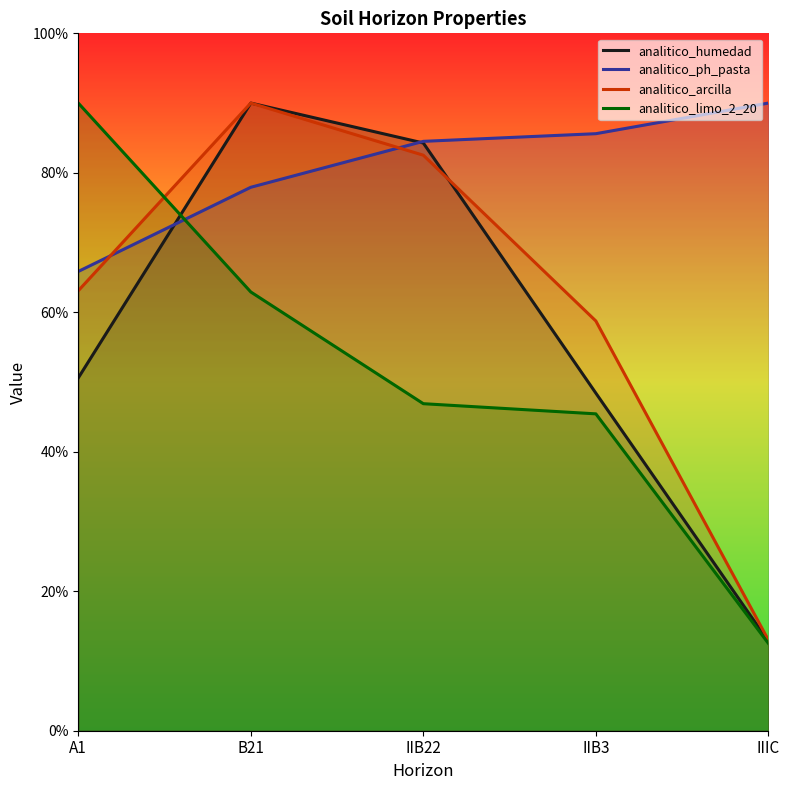

What is the sum of the analitico_limo_2_20 values at IIB22 and IIB3?

92.3